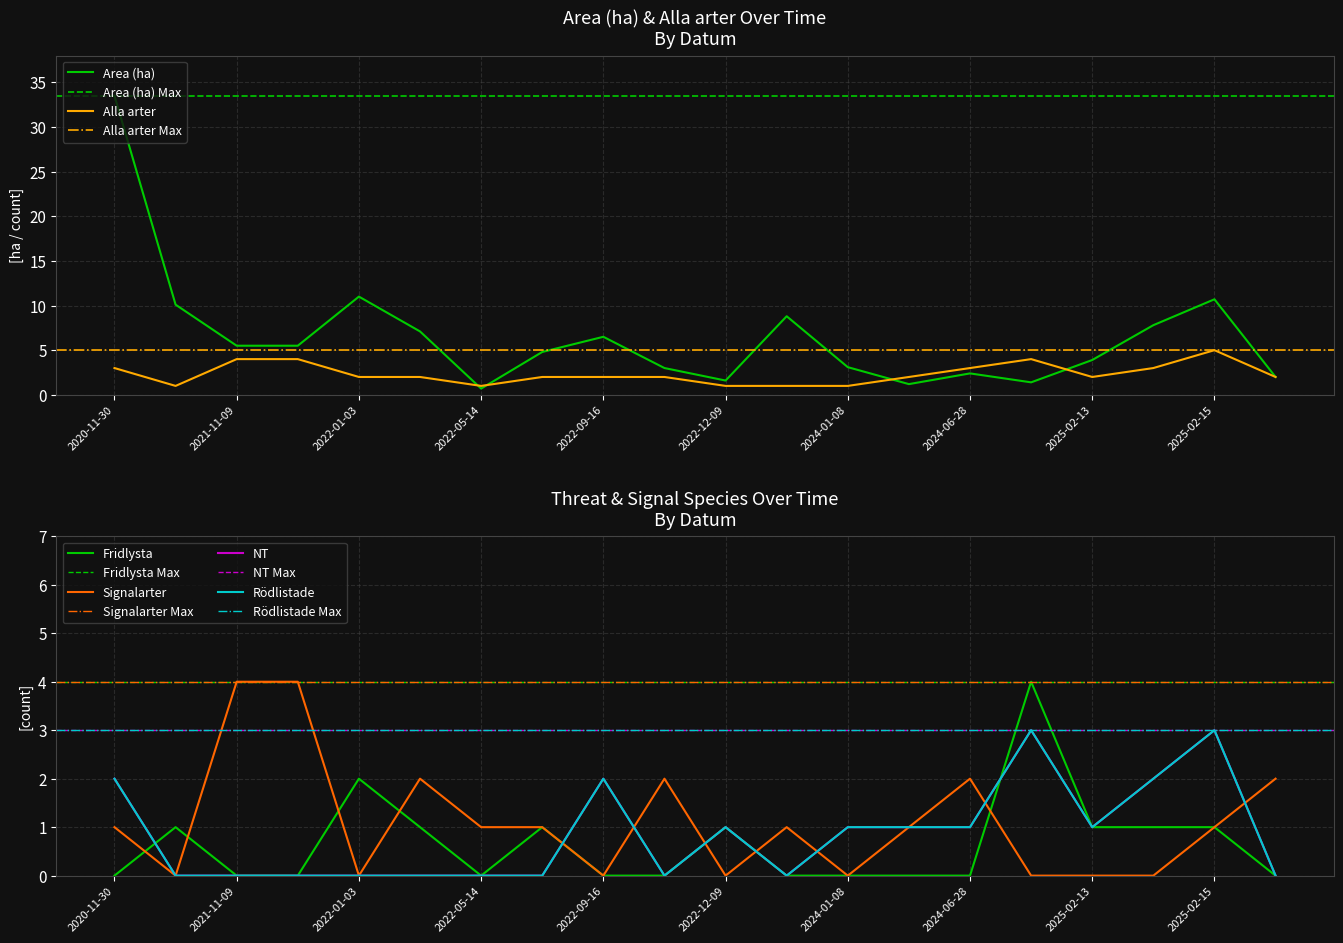

What is the maximum value for Area (ha)?

33.5